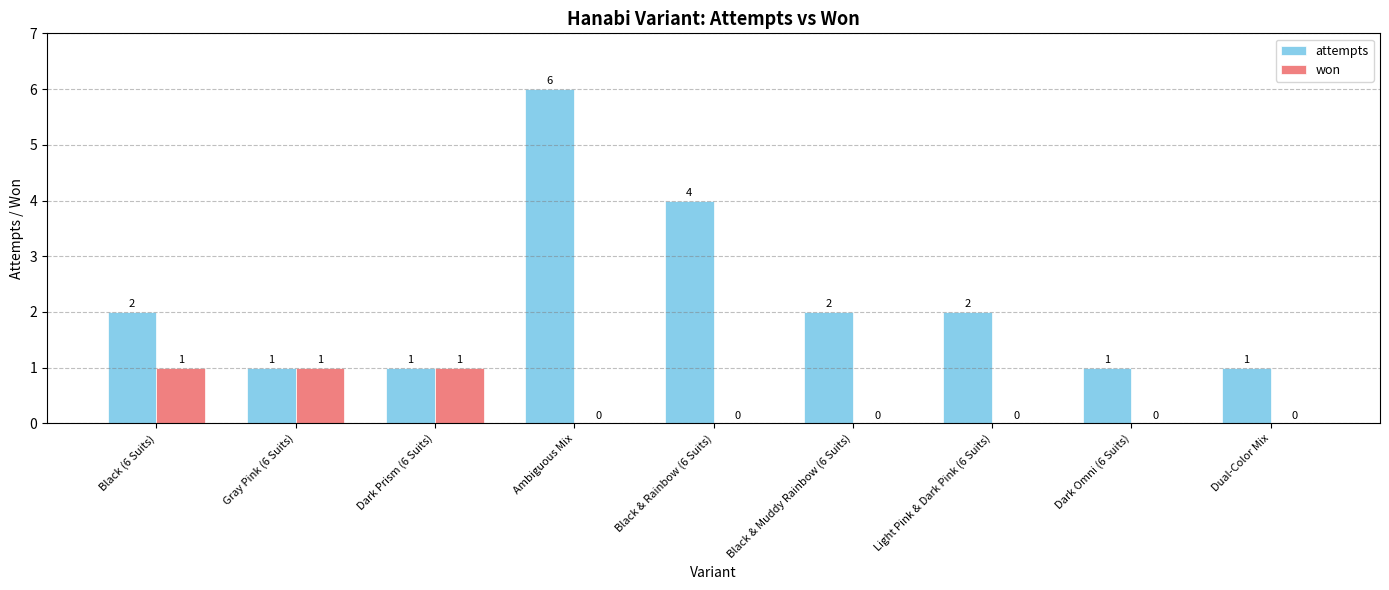

Are the bars horizontal?

No